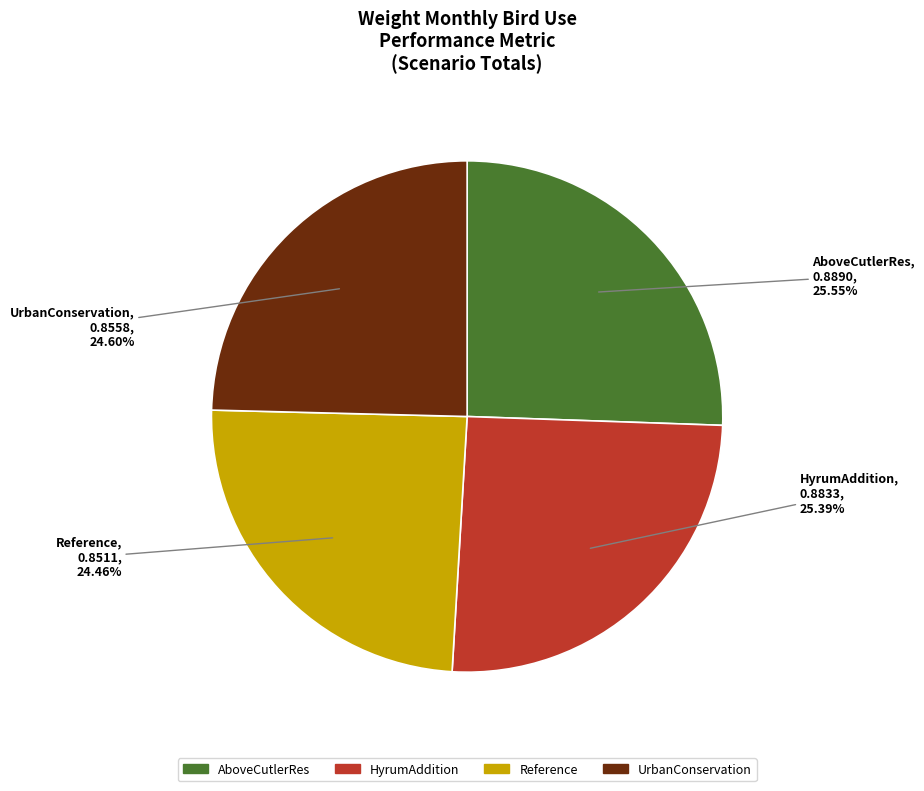

Is there a majority slice in this chart?

No